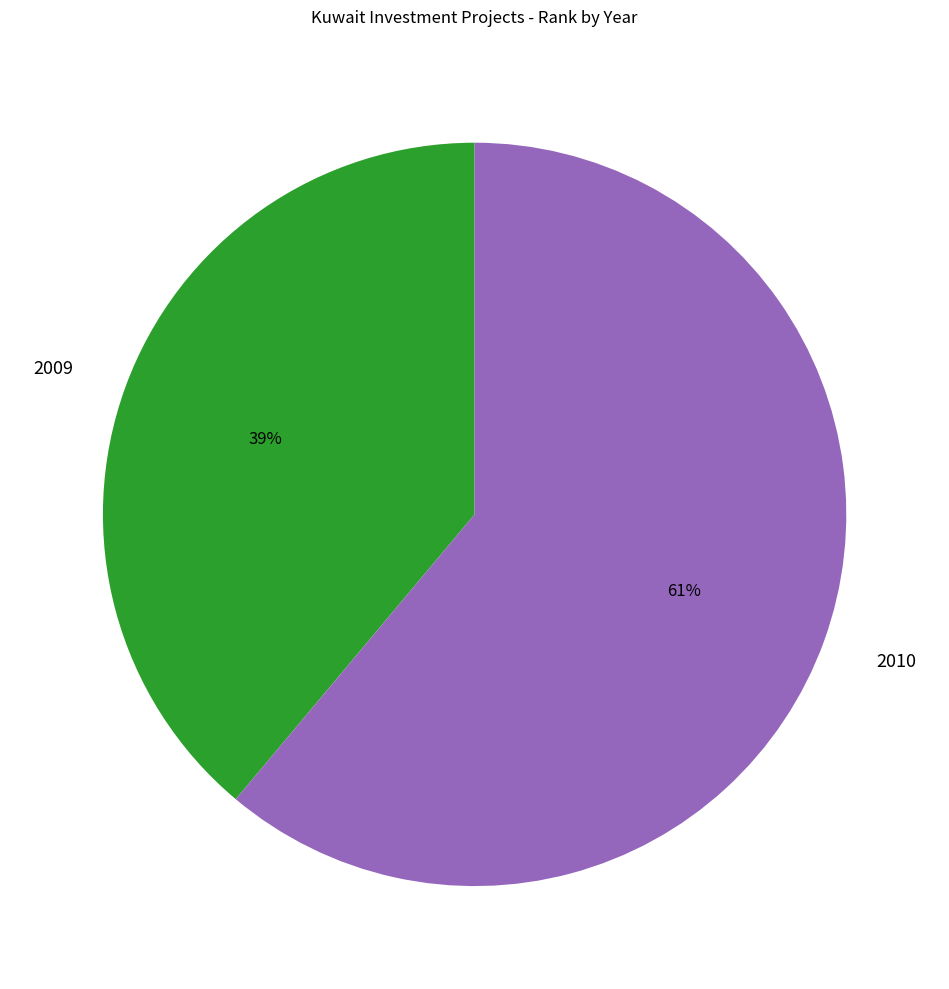

Between 2009 and 2010, which is larger?

2010